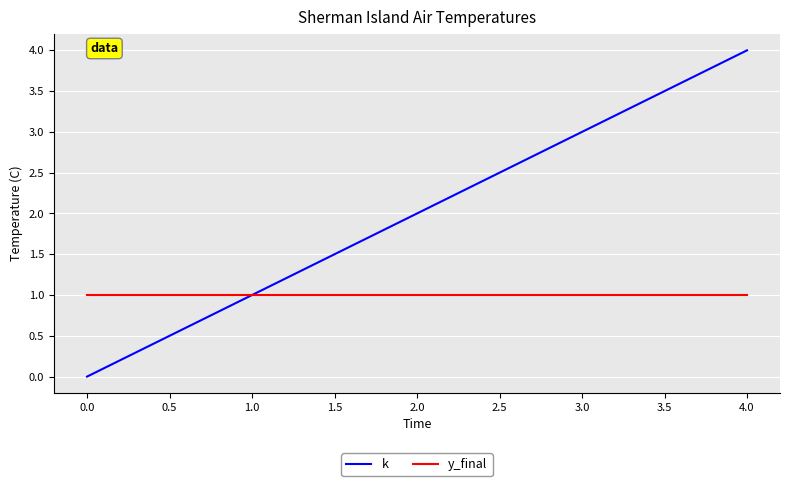

Rank the categories by k value from highest to lowest.

4.0, 3.0, 2.0, 1.0, 0.0